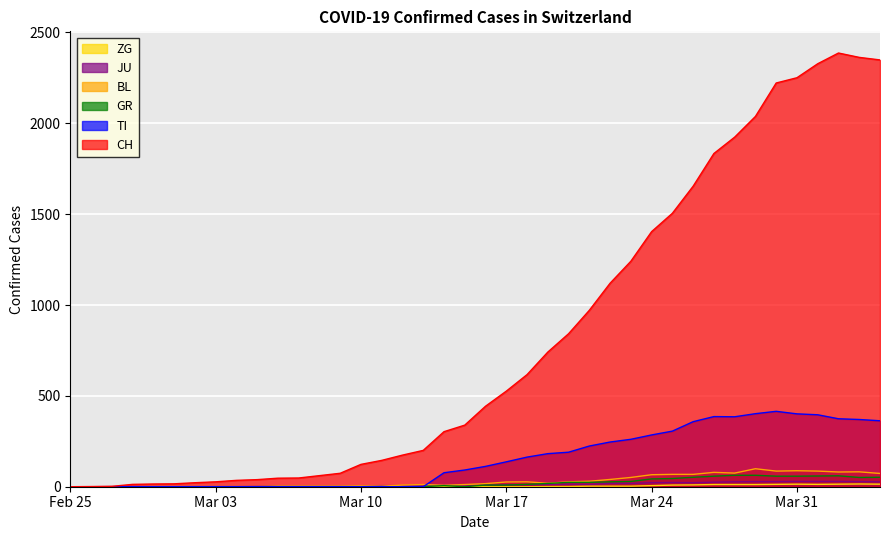

Which series has the largest total across all categories?

CH